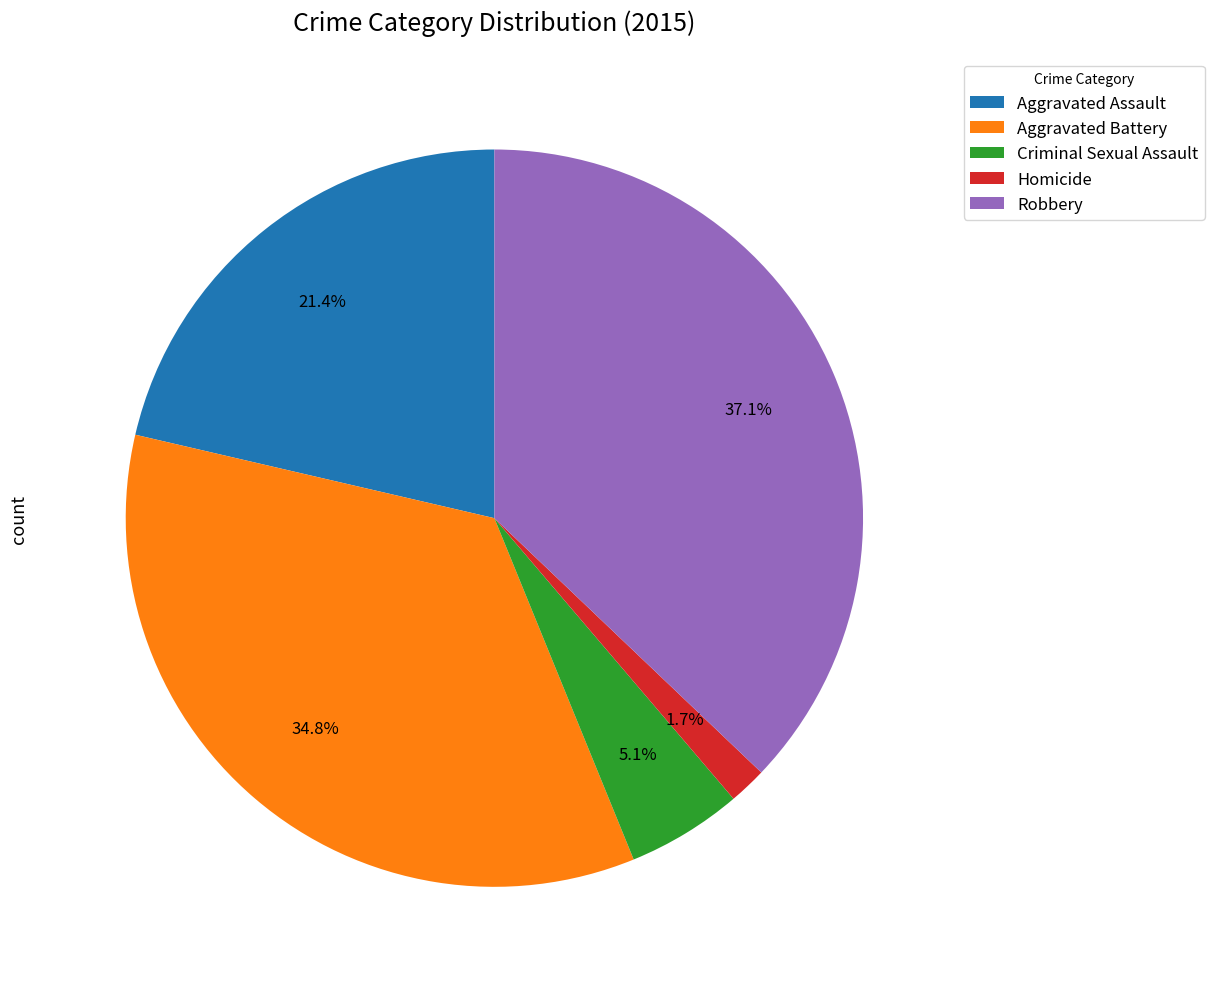

What is the ratio of the value at Robbery to the value at Aggravated Battery?

1.1